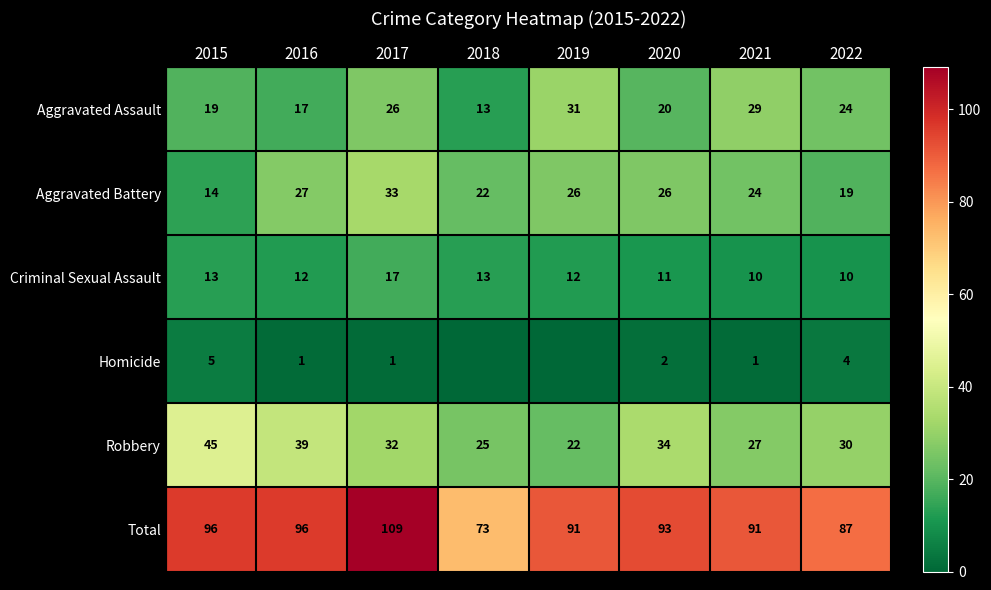

Rank the series at 2017 from highest to lowest value.

Total, Aggravated Battery, Robbery, Aggravated Assault, Criminal Sexual Assault, Homicide